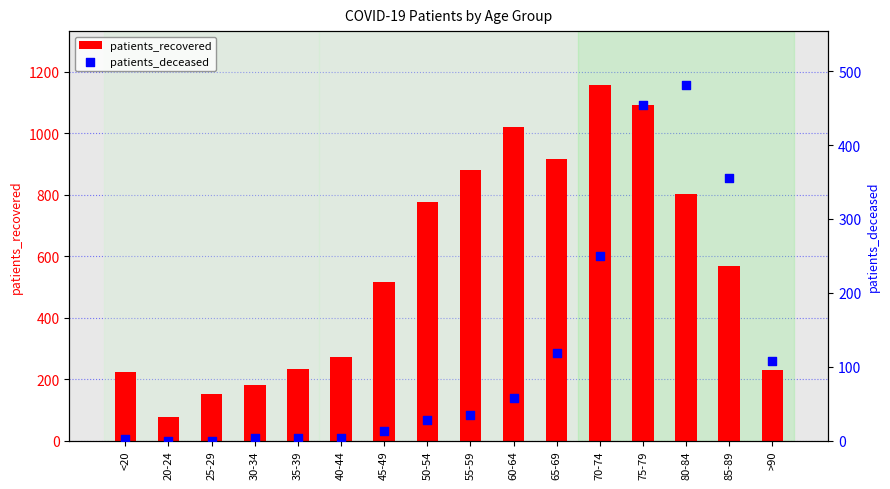

Which series reaches the maximum Y coordinate?

patients_recovered